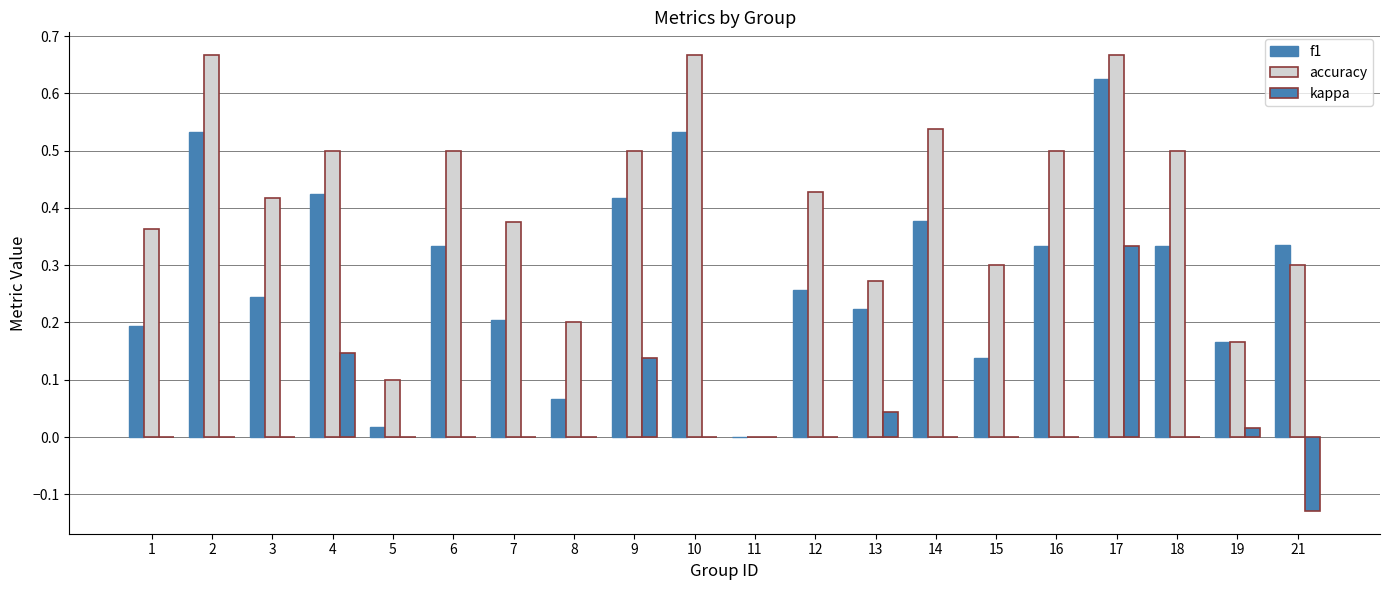

How many positive values does the f1 series have?

19